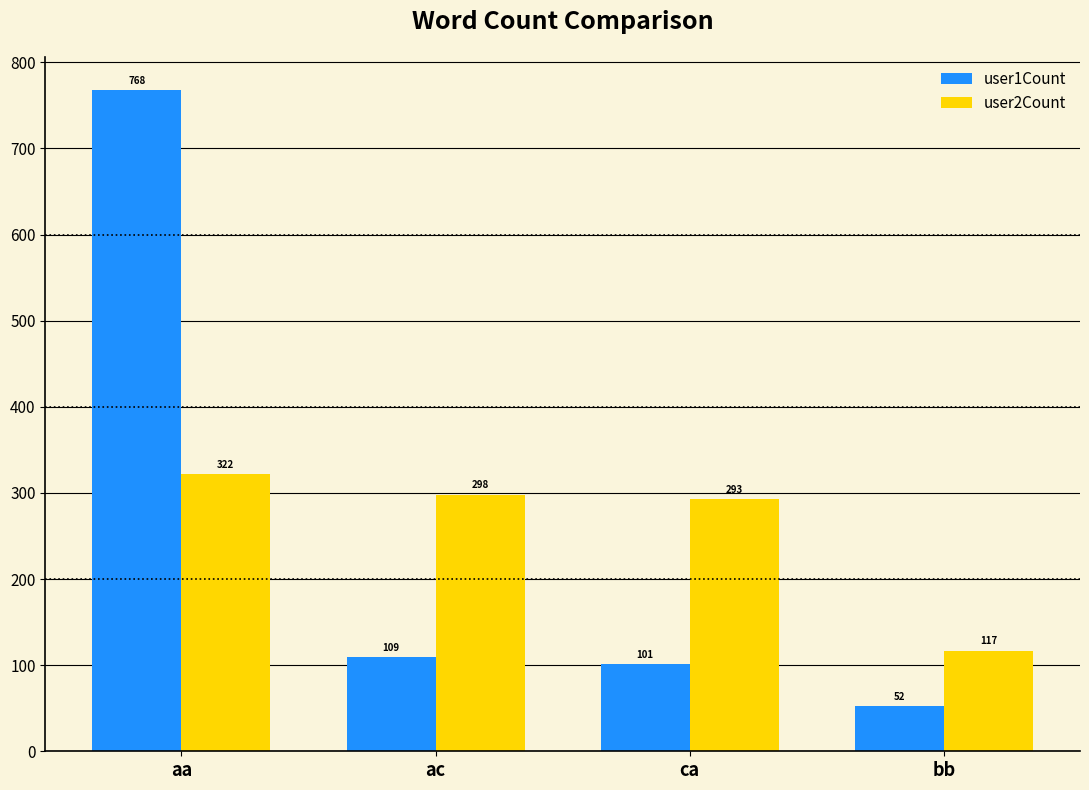

What is the sum of all user1Count values?

1030